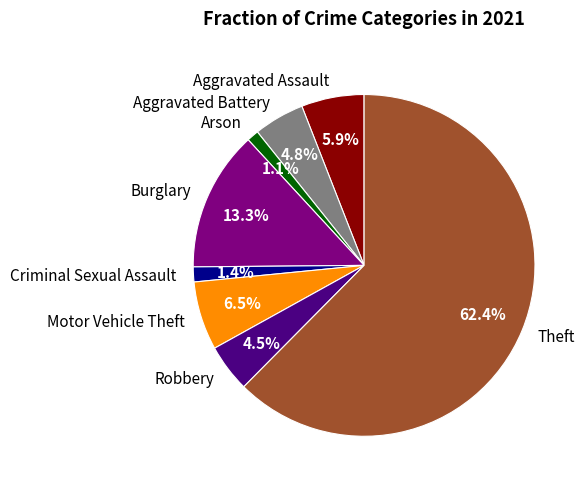

To the nearest percent, what portion does Aggravated Assault represent?

6%